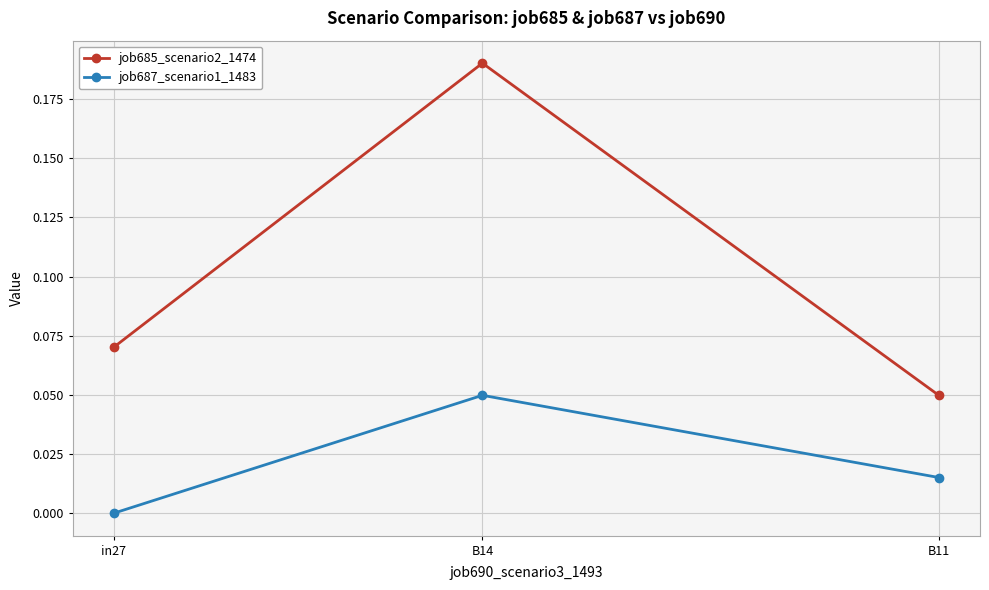

Which series has the largest range (max minus min)?

job685_scenario2_1474